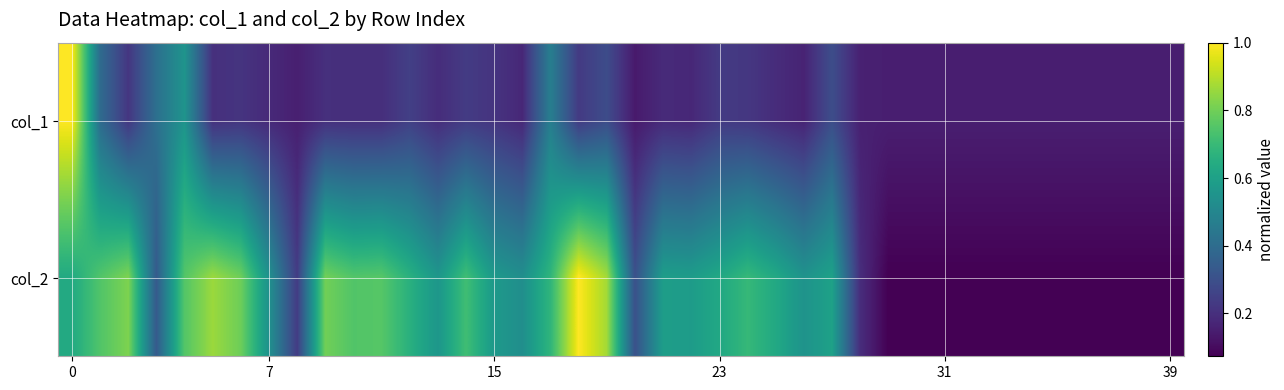

Which category has the lowest value across all series?

29